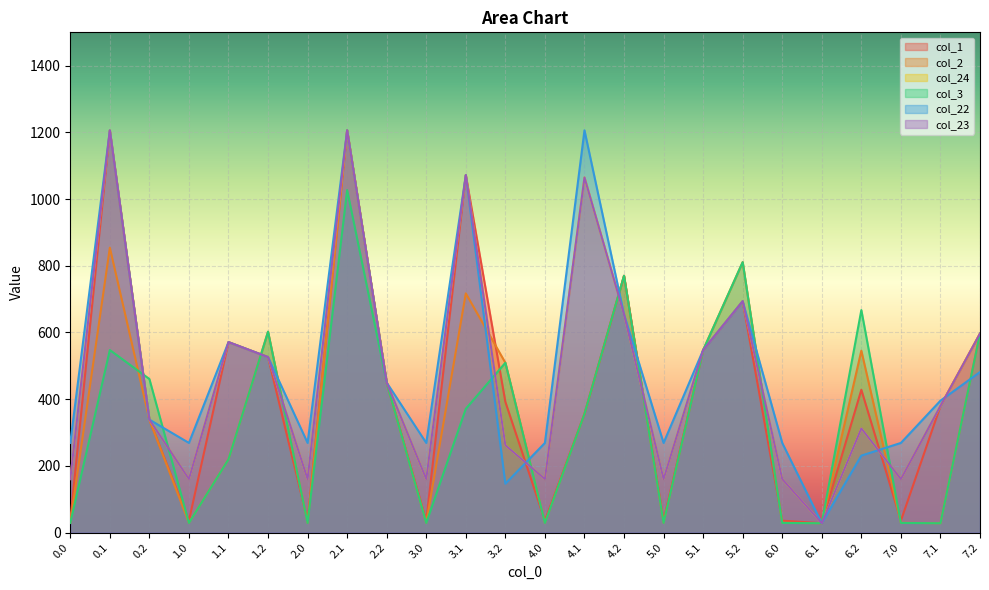

Reading right to left, transcribe all the data shown in this chart.

col_1: 7.2=596.8	7.1=379.5	7.0=35.7	6.2=428.2	6.1=28.1	6.0=35.7	5.2=693.6	5.1=547.2	5.0=35.7	4.2=770.1	4.1=355.8	4.0=35.7	3.2=391.9	3.1=1071.8	3.0=35.7	2.2=449.7	2.1=1206.2	2.0=35.7	1.2=526.2	1.1=571.1	1.0=35.7	0.2=338.8	0.1=1205.8	0.0=35.7
col_2: 7.2=596.8	7.1=28.1	7.0=29.3	6.2=545.5	6.1=28.1	6.0=29.3	5.2=810.9	5.1=547.2	5.0=29.3	4.2=770.1	4.1=355.8	4.0=29.3	3.2=509.2	3.1=717.3	3.0=29.3	2.2=449.7	2.1=1206.2	2.0=29.3	1.2=602.3	1.1=219.6	1.0=29.3	0.2=338.8	0.1=854.3	0.0=29.3
col_24: 7.2=596.8	7.1=379.5	7.0=160.5	6.2=312.5	6.1=28.1	6.0=160.5	5.2=693.6	5.1=547.2	5.0=160.5	4.2=654.4	4.1=1064.9	4.0=160.5	3.2=262.0	3.1=1071.8	3.0=160.5	2.2=449.7	2.1=1206.2	2.0=160.5	1.2=526.2	1.1=571.1	1.0=160.5	0.2=338.8	0.1=1205.8	0.0=160.5
col_3: 7.2=596.8	7.1=28.1	7.0=29.0	6.2=667.3	6.1=28.1	6.0=29.0	5.2=810.9	5.1=547.2	5.0=29.0	4.2=770.1	4.1=355.8	4.0=29.0	3.2=509.2	3.1=371.1	3.0=29.0	2.2=449.7	2.1=1027.1	2.0=29.0	1.2=602.3	1.1=219.6	1.0=29.0	0.2=460.6	0.1=547.4	0.0=29.0
col_22: 7.2=481.4	7.1=395.6	7.0=268.9	6.2=230.9	6.1=28.1	6.0=268.9	5.2=693.6	5.1=547.2	5.0=268.9	4.2=654.4	4.1=1206.2	4.0=268.9	3.2=146.6	3.1=1071.8	3.0=268.9	2.2=449.7	2.1=1206.2	2.0=268.9	1.2=526.2	1.1=571.1	1.0=268.9	0.2=338.8	0.1=1205.8	0.0=268.9
col_23: 7.2=596.8	7.1=379.5	7.0=160.5	6.2=312.5	6.1=28.1	6.0=160.5	5.2=693.6	5.1=547.2	5.0=160.5	4.2=654.4	4.1=1064.9	4.0=160.5	3.2=262.0	3.1=1071.8	3.0=160.5	2.2=449.7	2.1=1206.2	2.0=160.5	1.2=526.2	1.1=571.1	1.0=160.5	0.2=338.8	0.1=1205.8	0.0=160.5